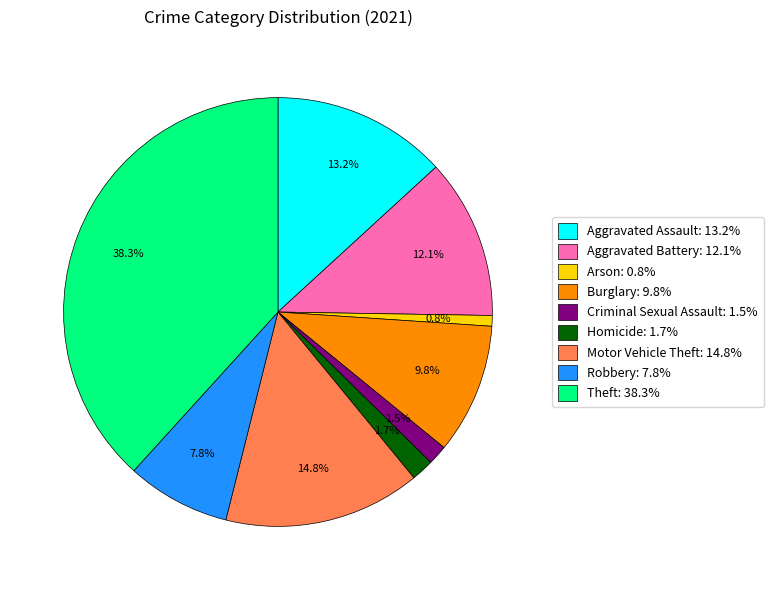

To the nearest percent, what is the difference between the Homicide and Robbery slice percentages?

6%